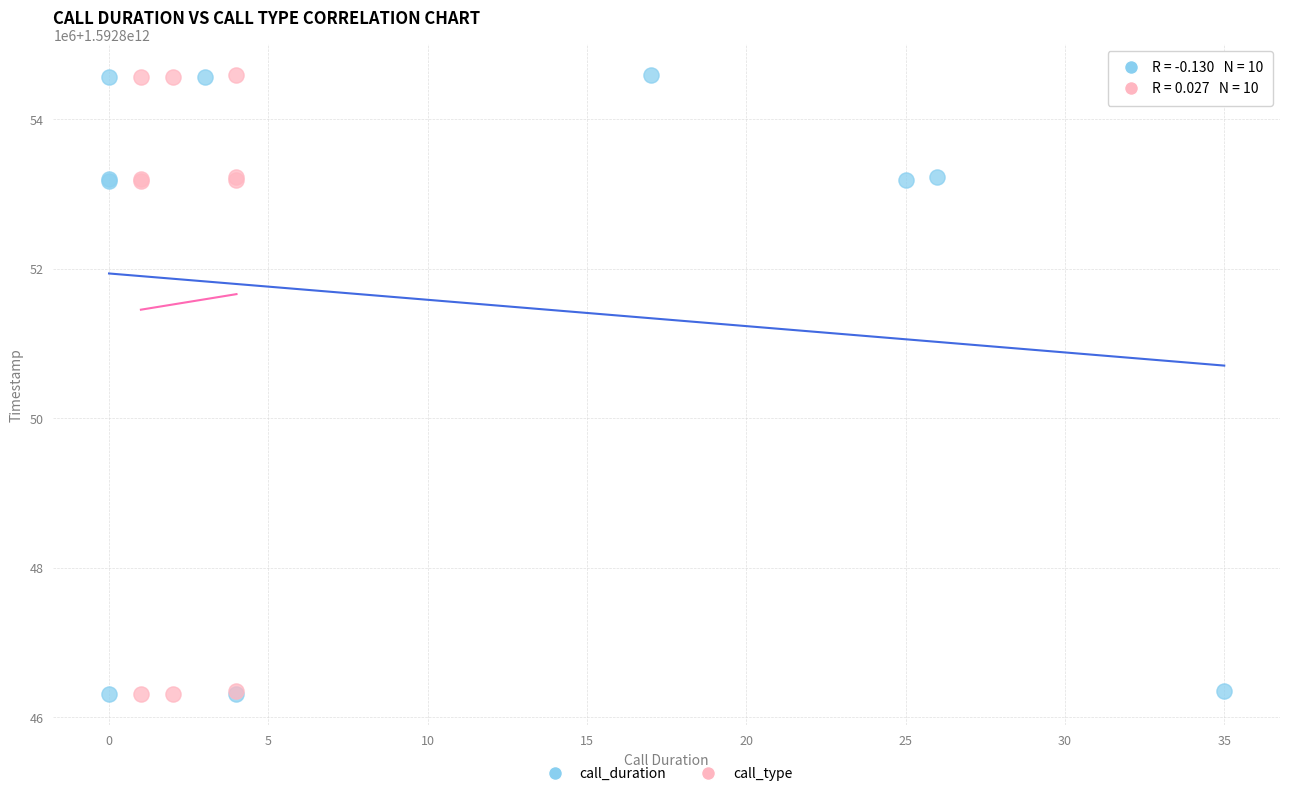

What are all the series names shown in the legend?

call_duration, call_type